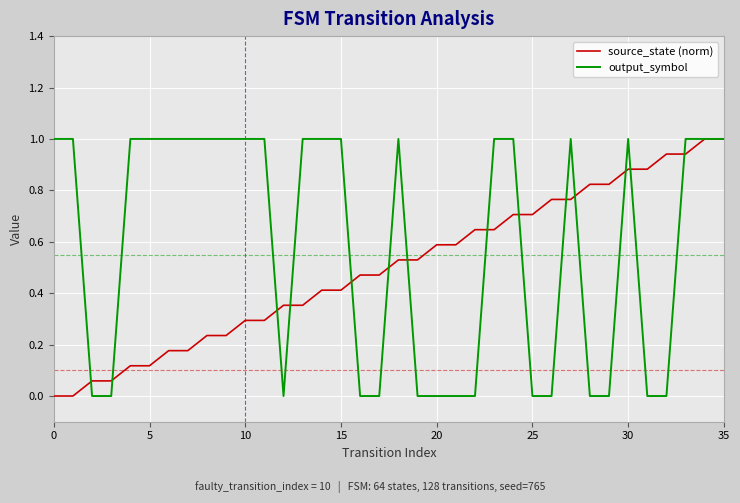

What is the maximum value shown in the chart?

1.0